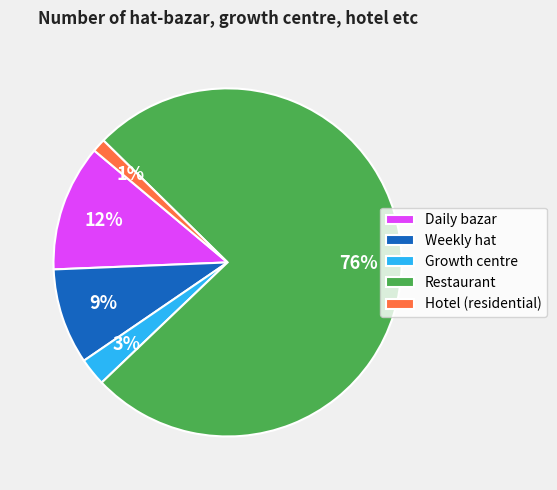

Is Hotel (residential) the majority of the pie?

No